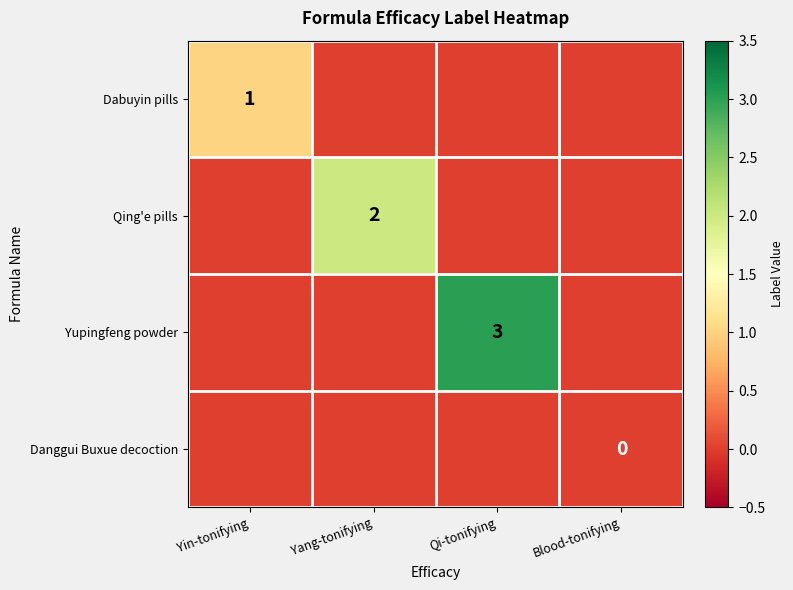

True or false: Yupingfeng powder has a value of 2 at Qi-tonifying.

False